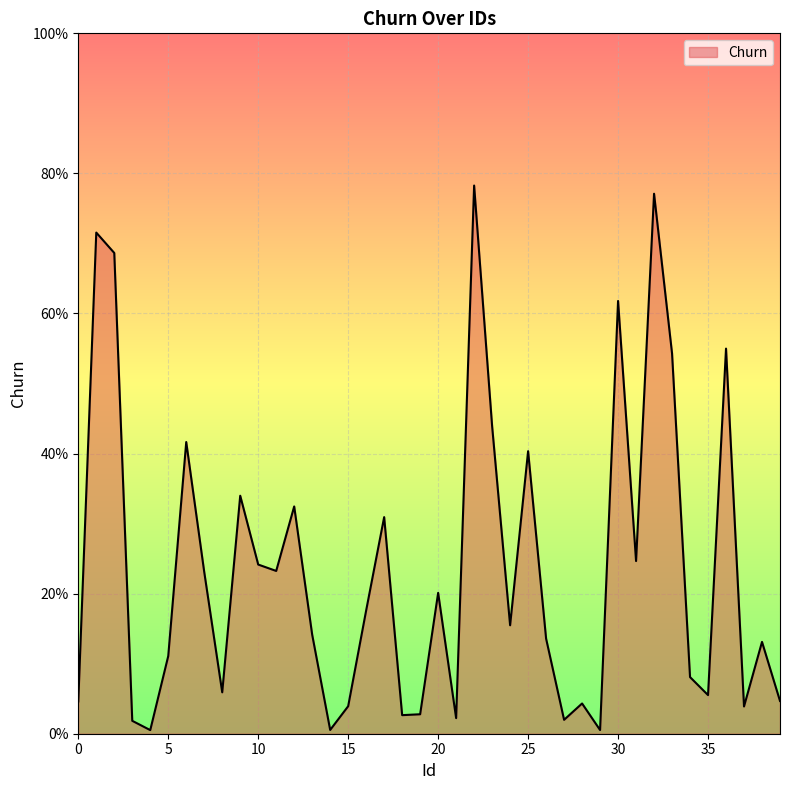

Does the chart display data point markers on the line(s)?

No